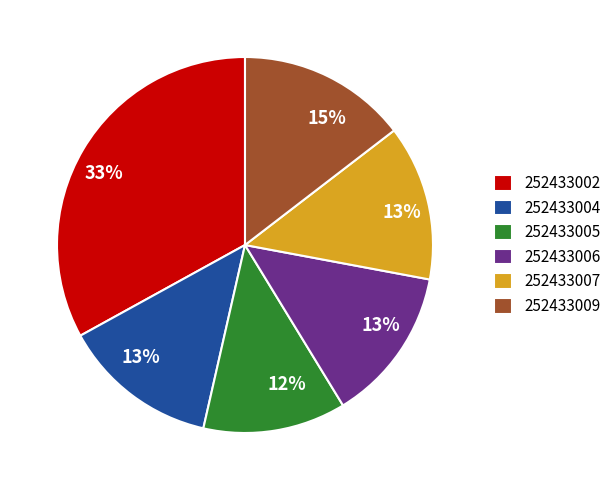

Which has a higher value, 252433006 or 252433005?

252433006